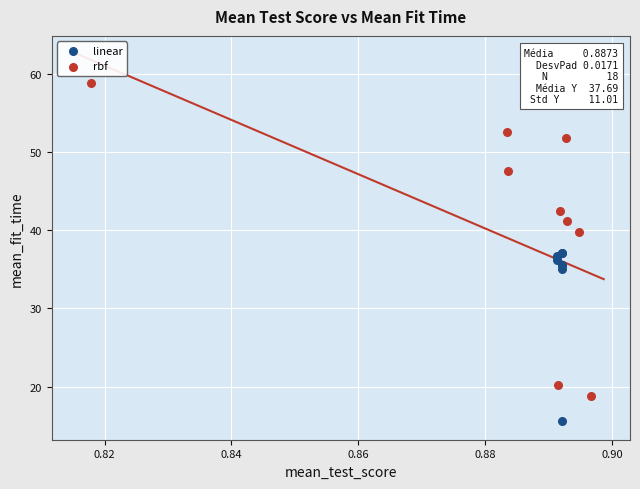

Which series reaches the maximum Y coordinate?

rbf